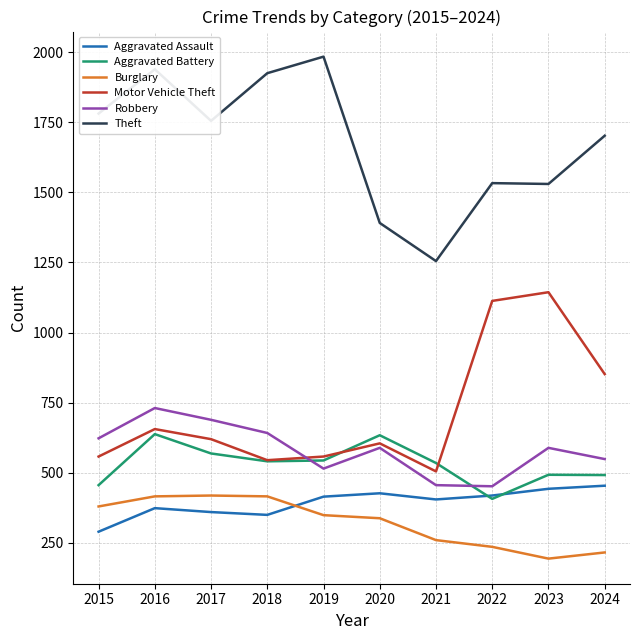

What is the difference between the highest and lowest values at 2017?

1395